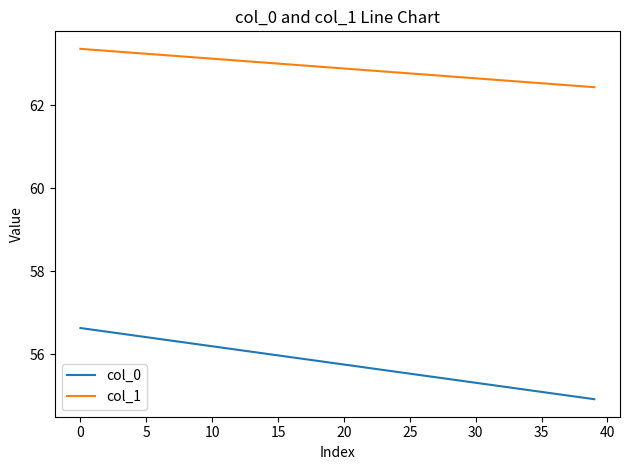

True or false: col_1 and col_0 intersect in this chart.

False